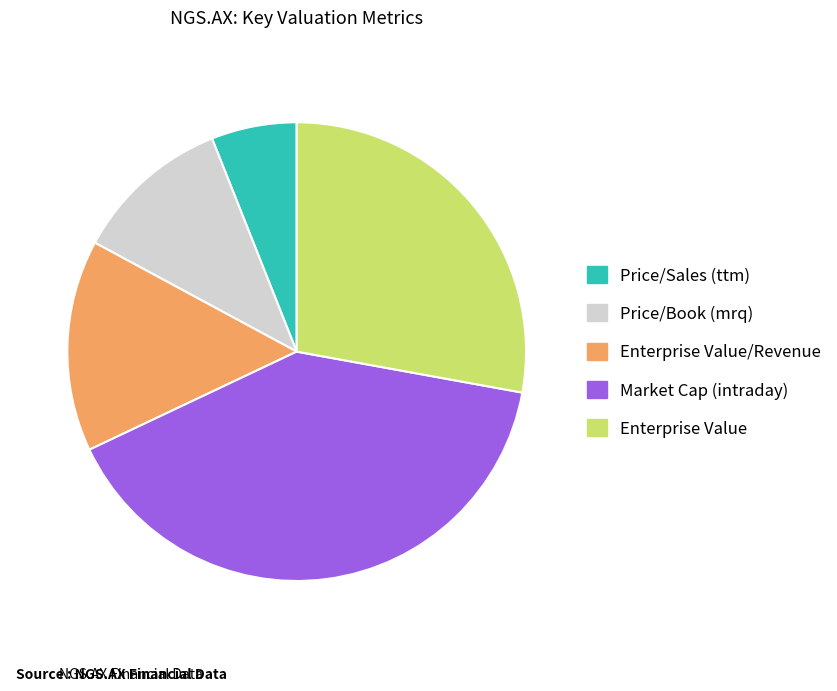

Does any single category account for the majority?

No